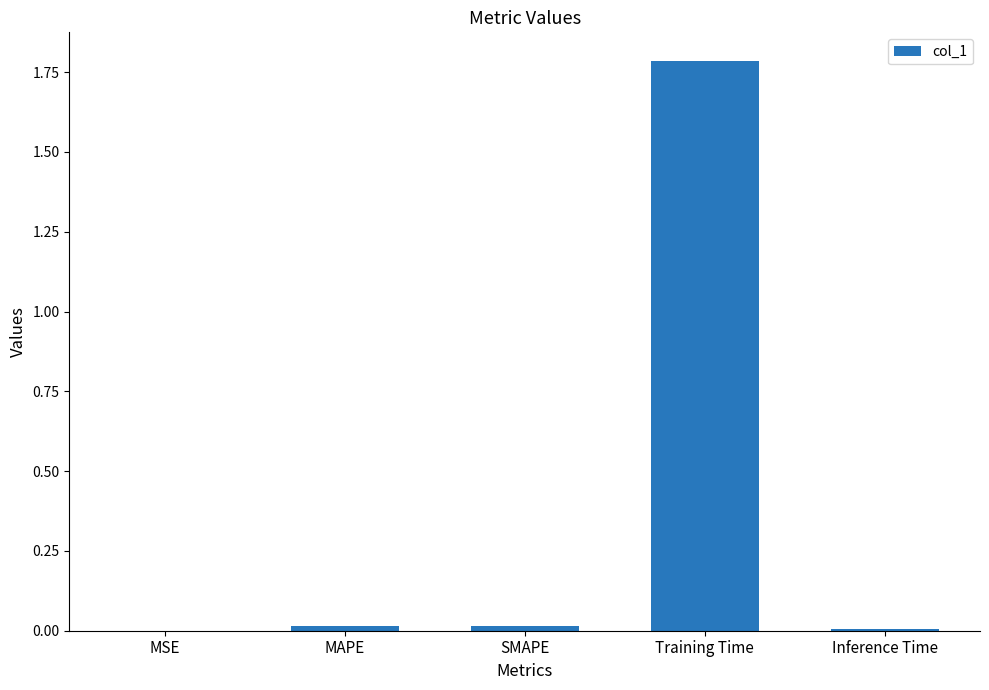

Which label corresponds to the largest value in the chart?

Training Time